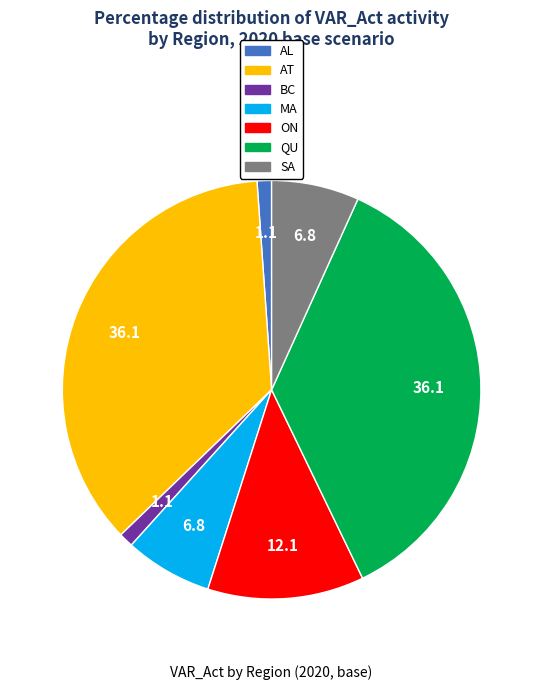

Between MA and QU, which is larger?

QU